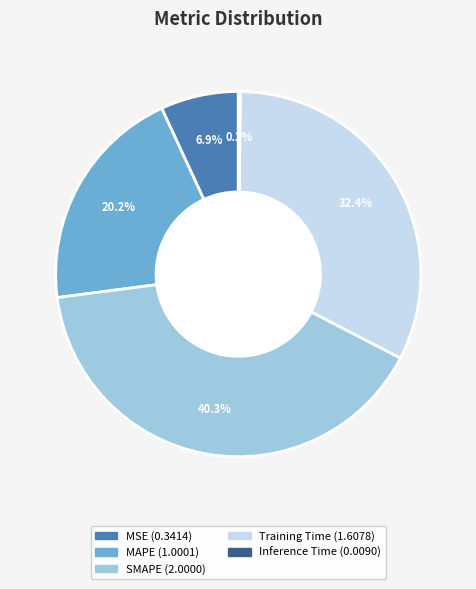

What percentage is NOT represented by MSE?

93.1%